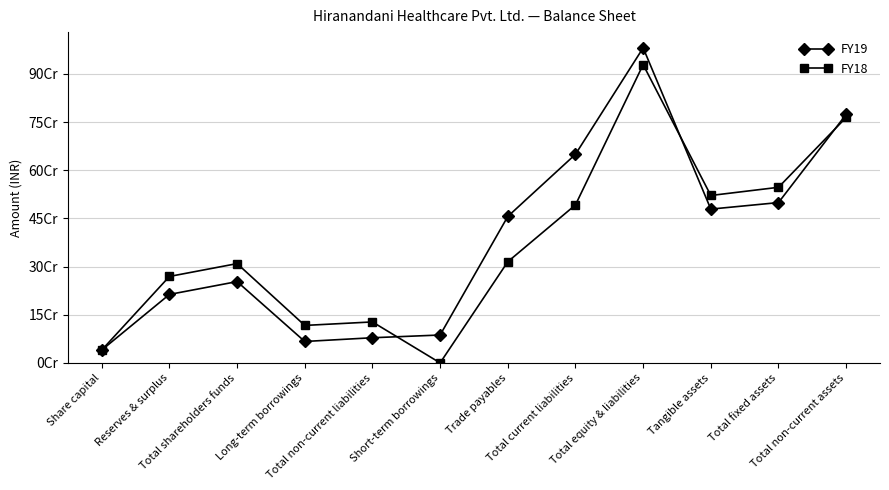

True or false: FY19 and FY18 cross at least once.

True